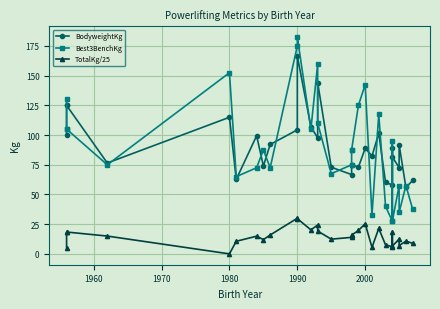

What is the value of the BodyweightKg point at the 13th from the left?

97.6